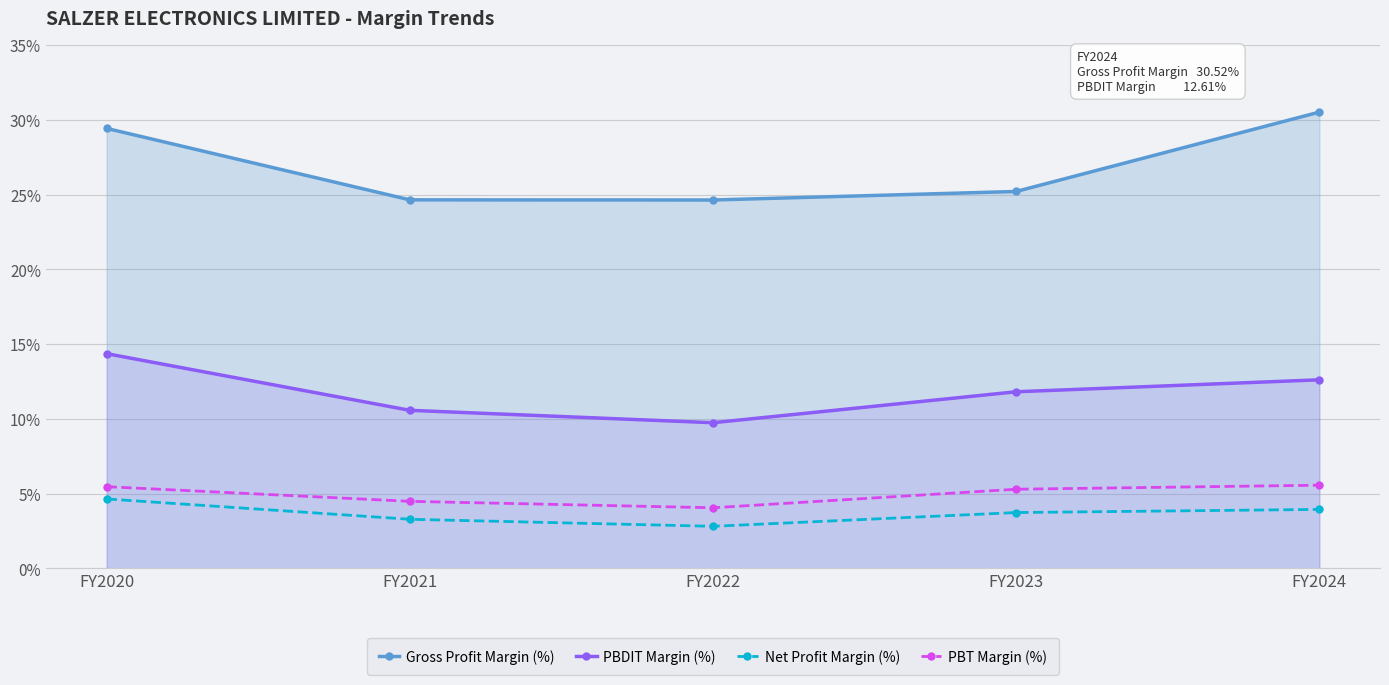

Reading right to left, what are all the values shown in this chart?

Gross Profit Margin (%): 30.5	25.2	24.6	24.6	29.4
PBDIT Margin (%): 12.6	11.8	9.7	10.6	14.4
Net Profit Margin (%): 3.9	3.7	2.8	3.3	4.6
PBT Margin (%): 5.6	5.3	4.0	4.5	5.5